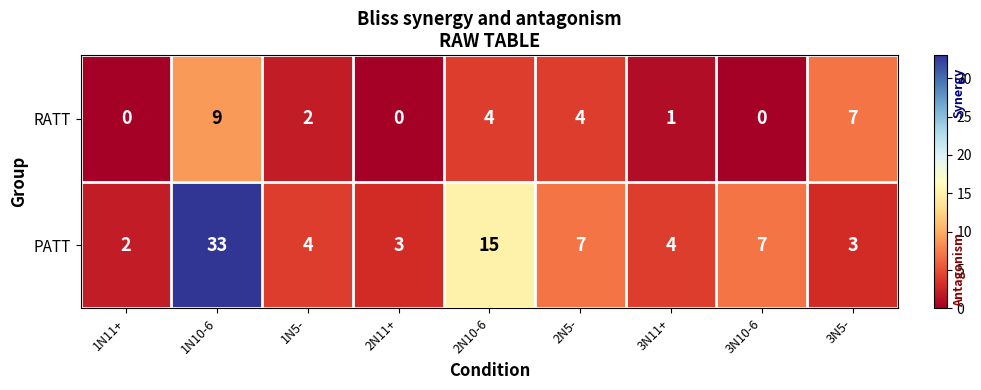

What is the total value across all series at 3N11+?

5